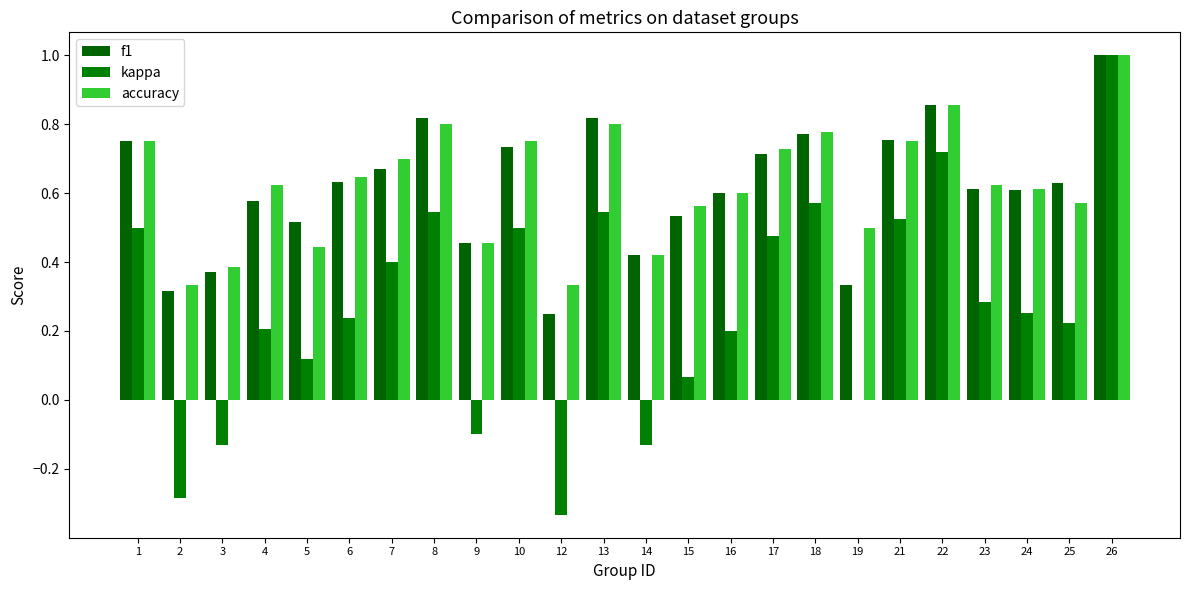

Which series has the largest total across all categories?

accuracy